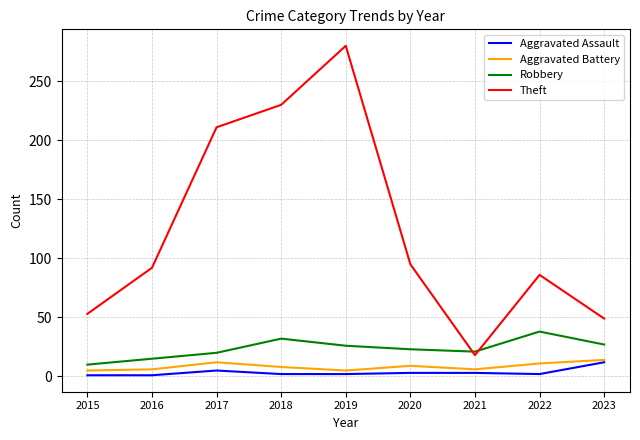

At which label is Theft closest to 149?

2020